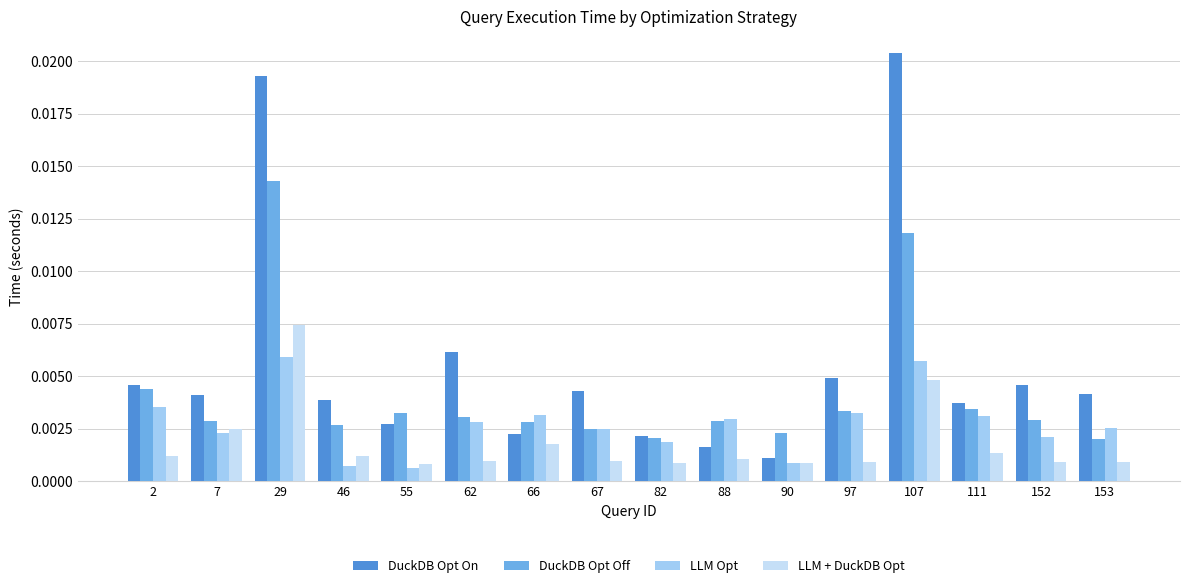

Which series has the largest total across all categories?

DuckDB Opt On